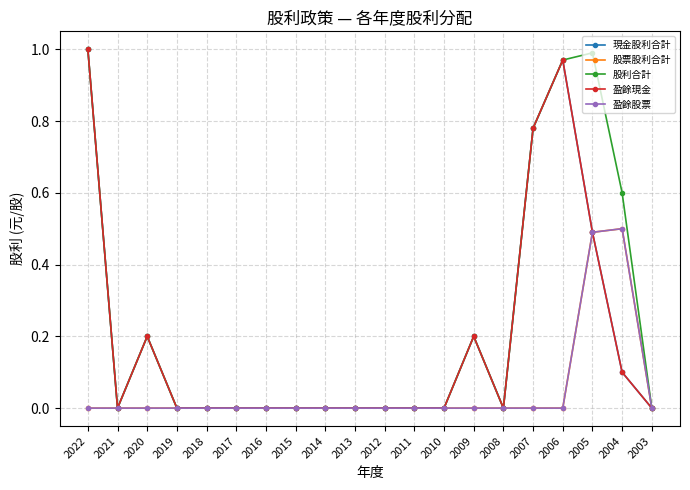

True or false: 盈餘現金 and 盈餘股票 cross at least once.

False